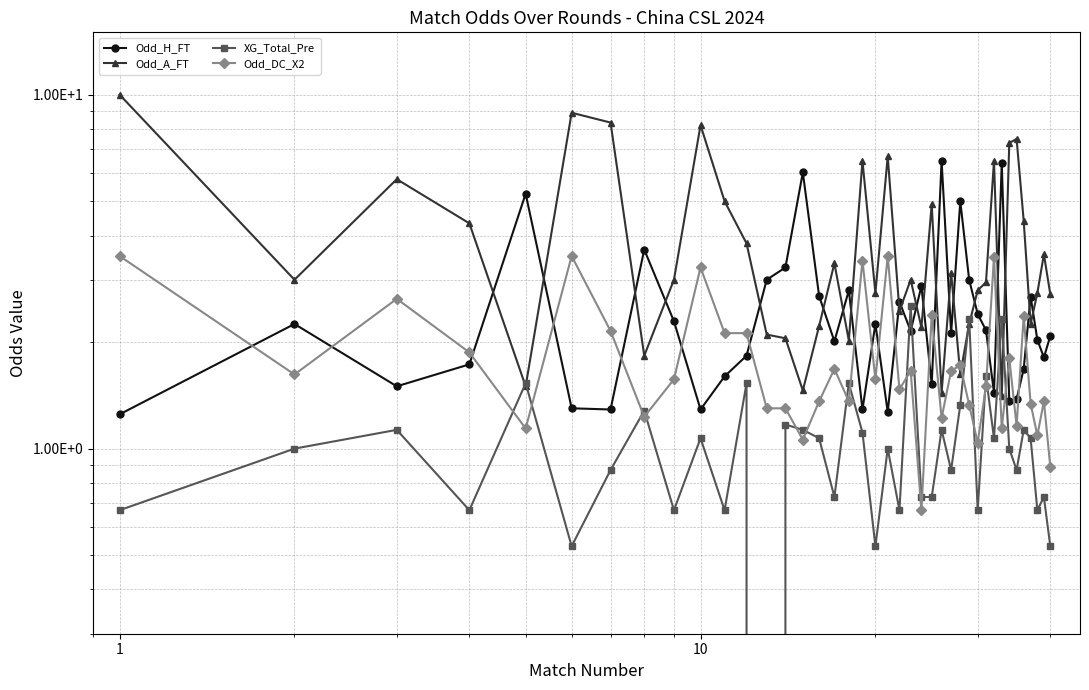

How many lines are shown in the chart?

4